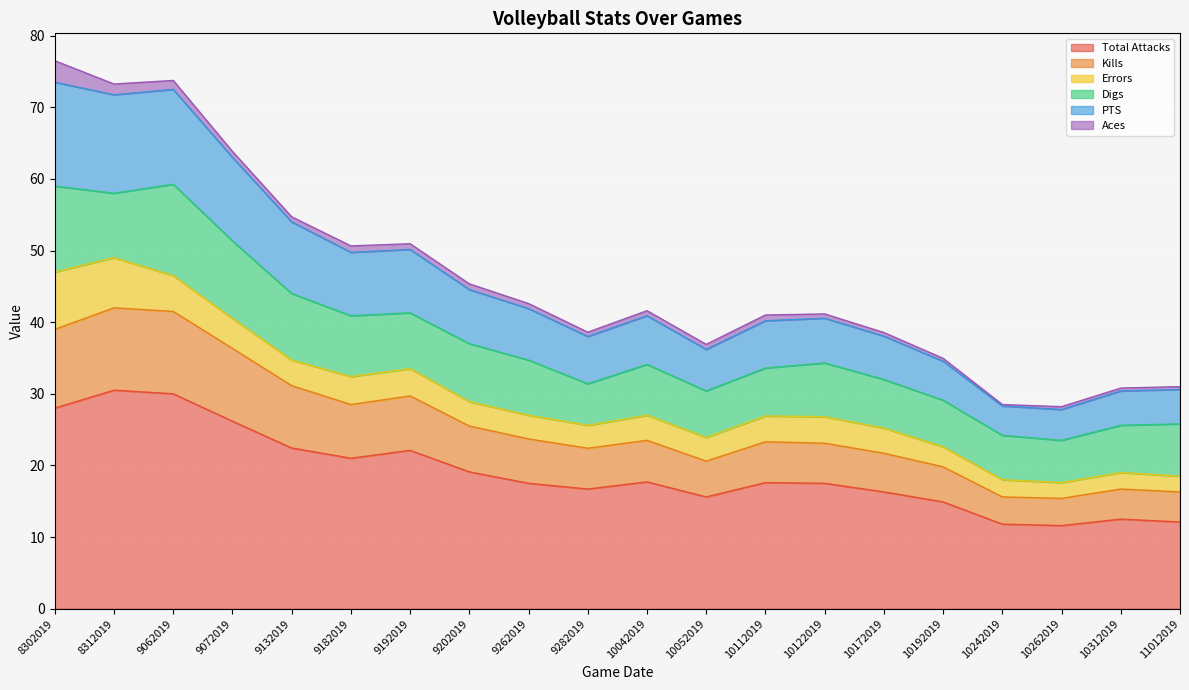

What is the approximate value of Total Attacks at 9132019?

22.4